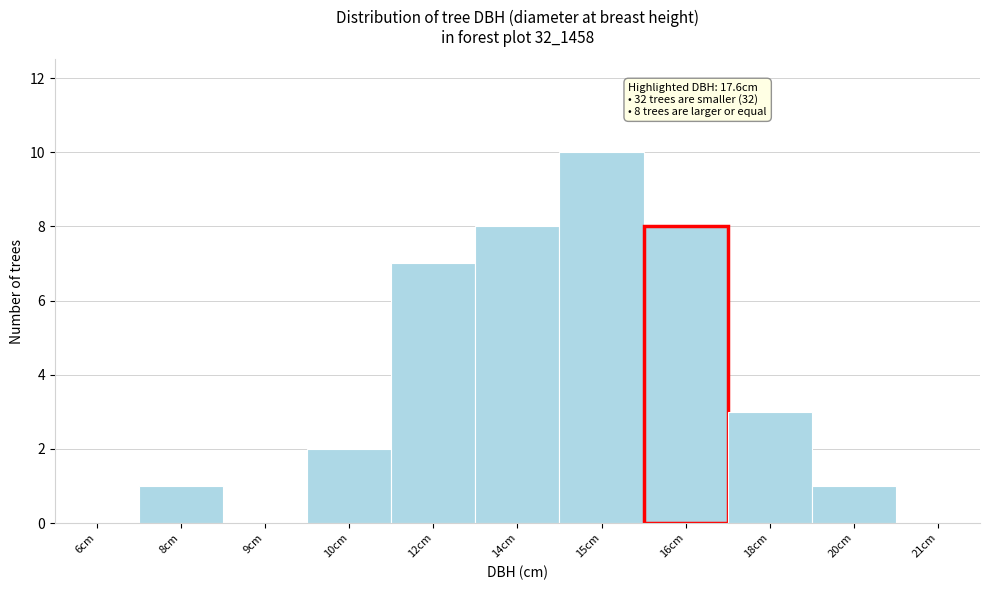

Reading left to right, extract all data points from this chart.

6cm=0	8cm=1	9cm=0	10cm=2	12cm=7	14cm=8	15cm=10	16cm=8	18cm=3	20cm=1	21cm=0